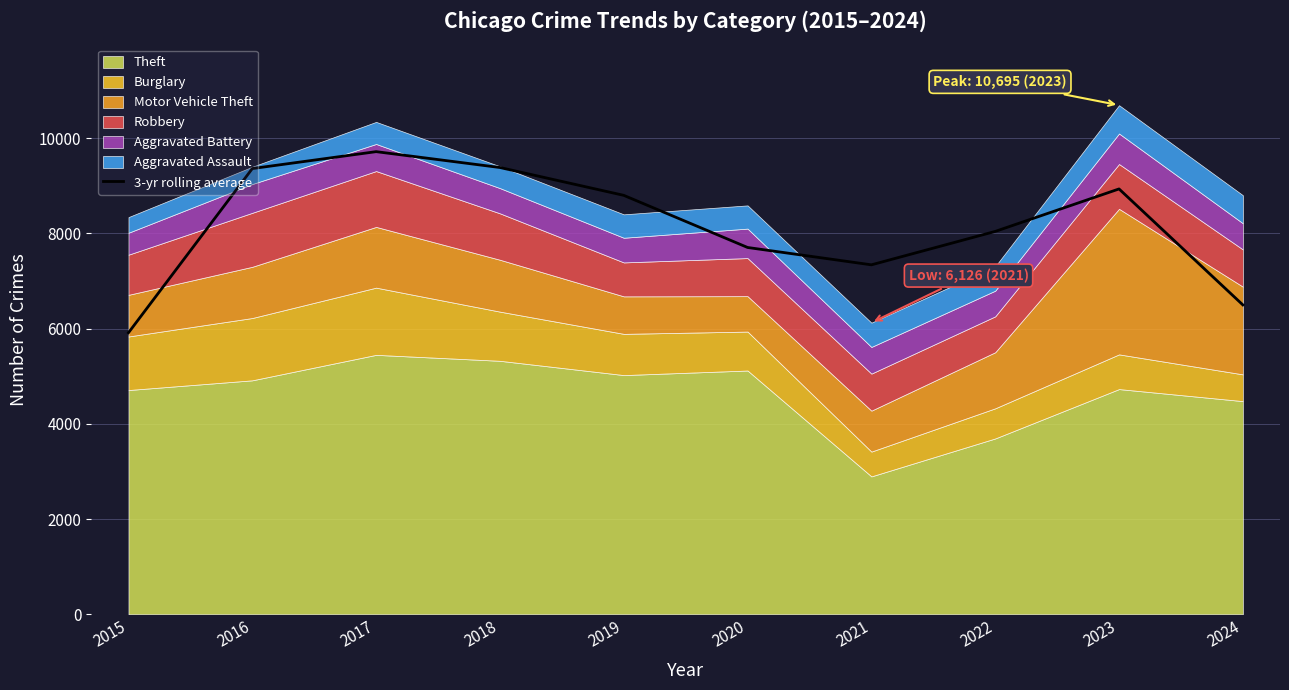

Reading right to left, list all the values displayed in this chart.

6499.7	8935.7	8043.0	7341.3	7706.0	8801.0	9385.7	9719.0	9363.3	5915.3